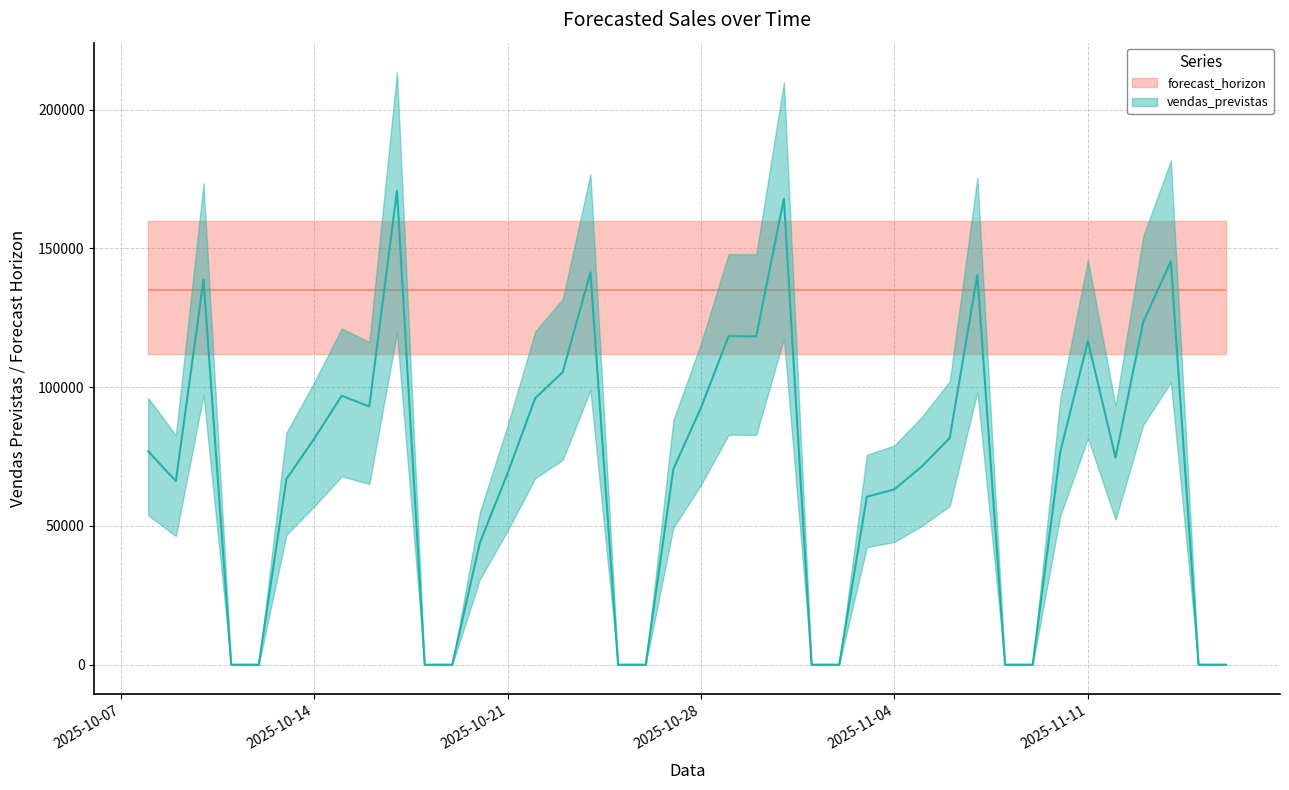

Does the chart have visible grid lines?

Yes